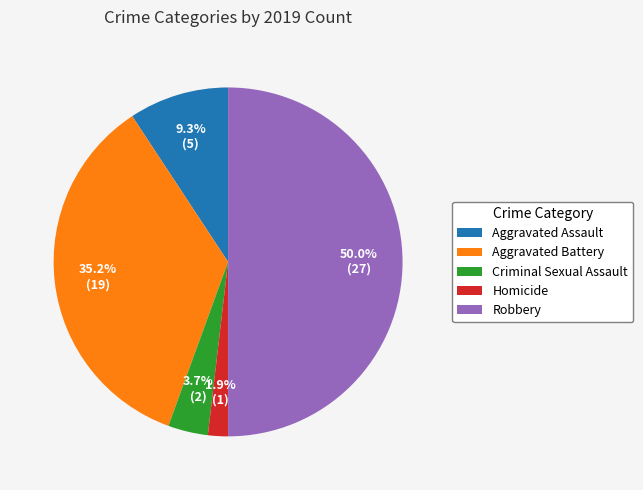

Which category has the smallest portion of the pie?

Homicide